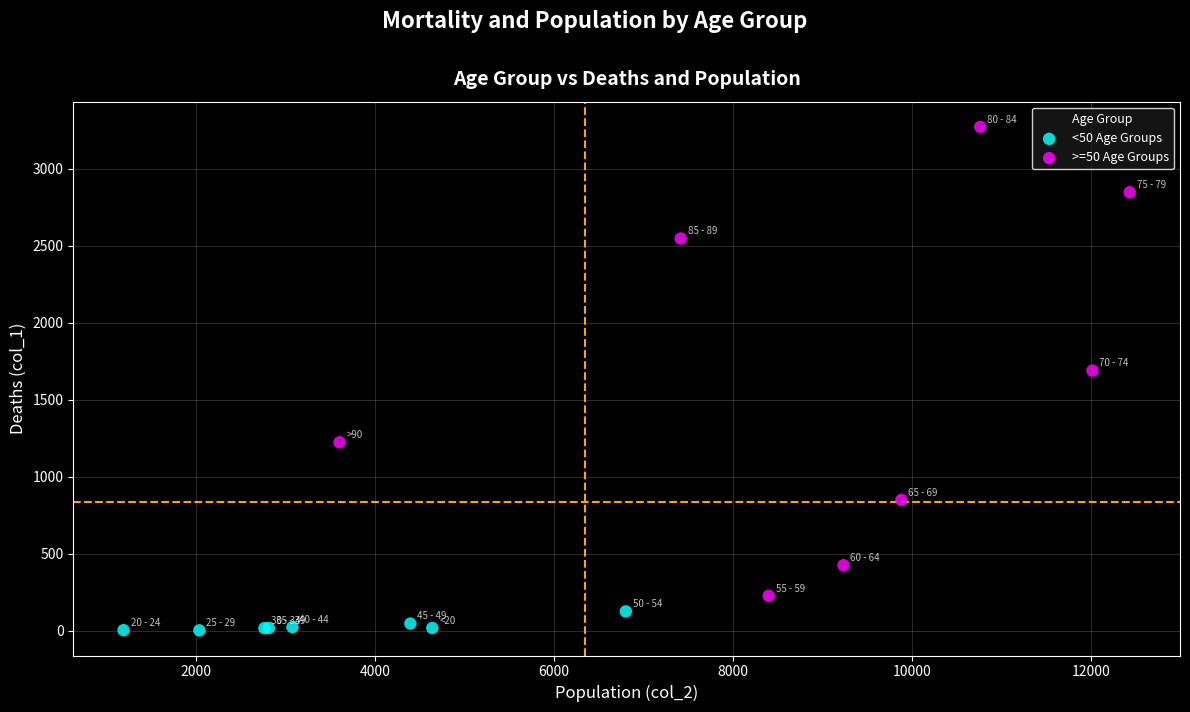

Which series contains the highest Y value?

>=50 Age Groups